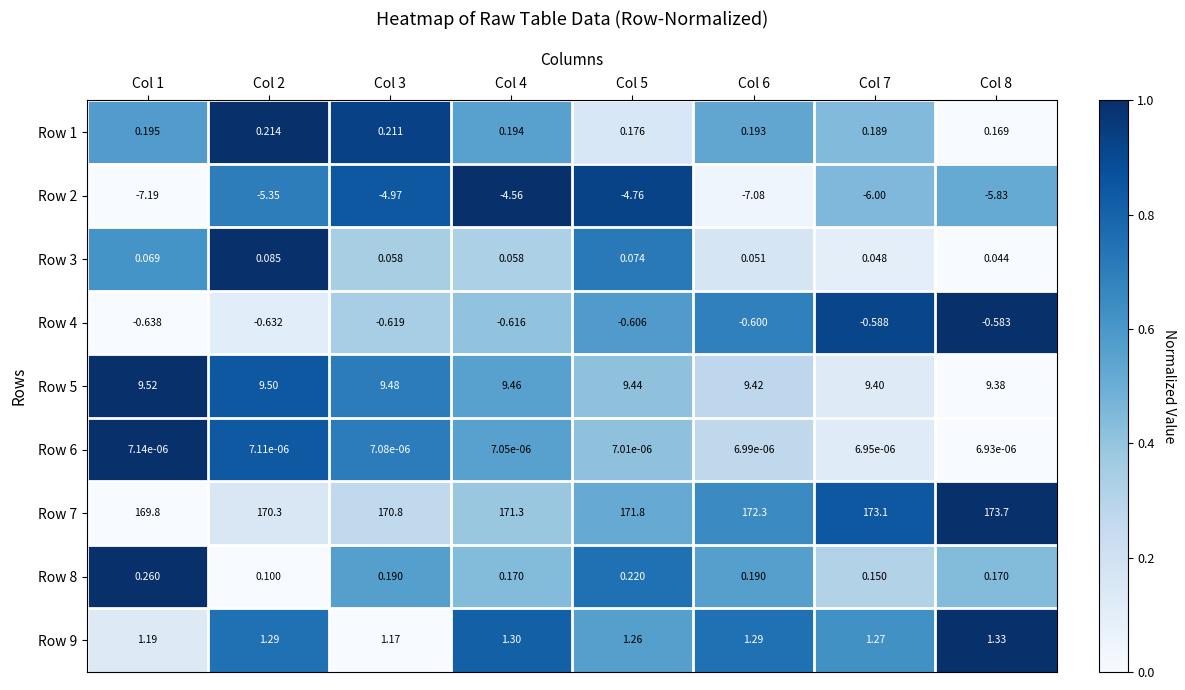

Count the number of data series in this chart.

9